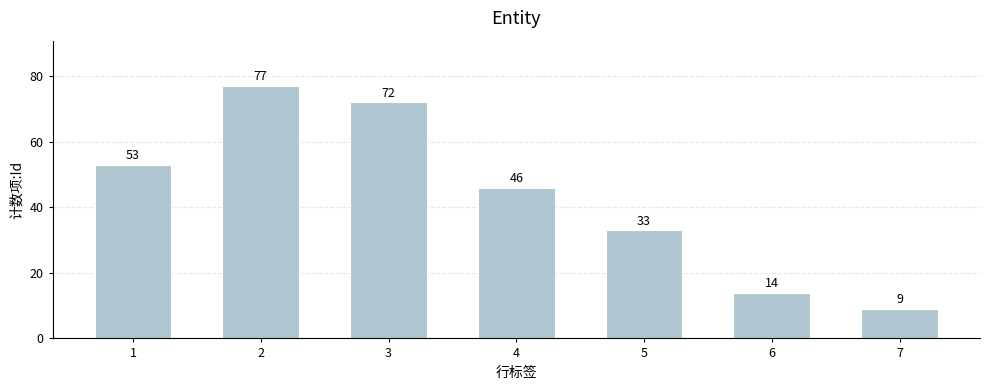

How many values are below 46?

3